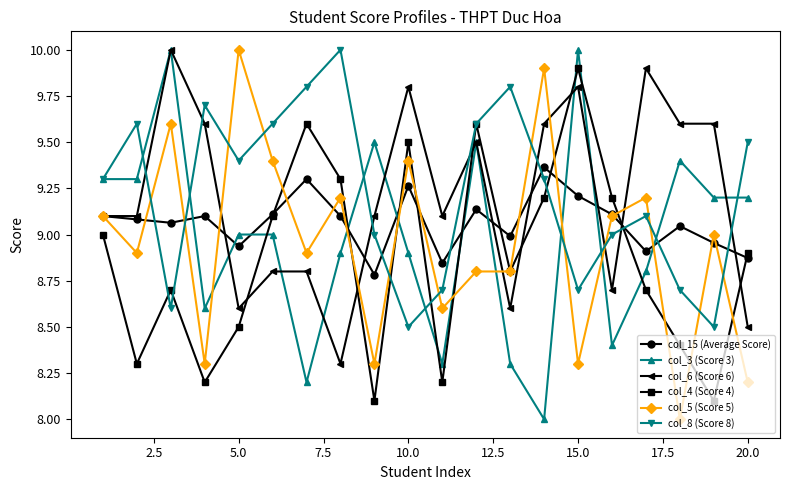

How many interior local valleys does the col_4 (Score 4) series have?

6